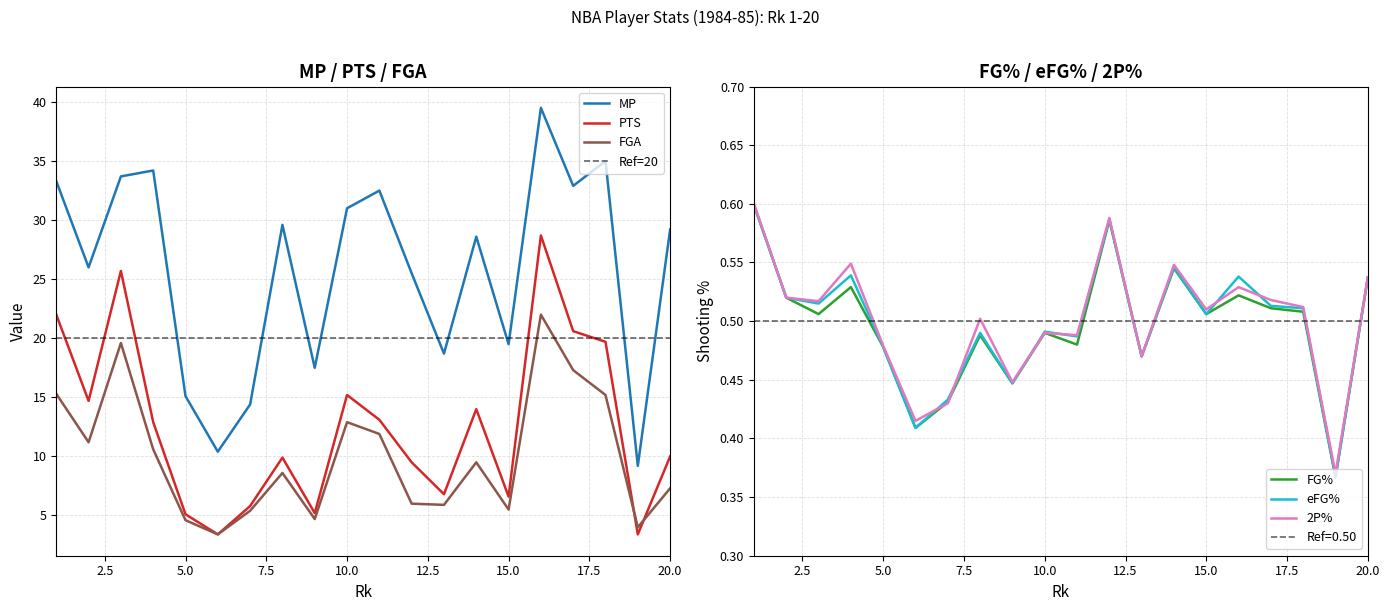

What is the sum of the PTS values at 9 and 6?

8.6